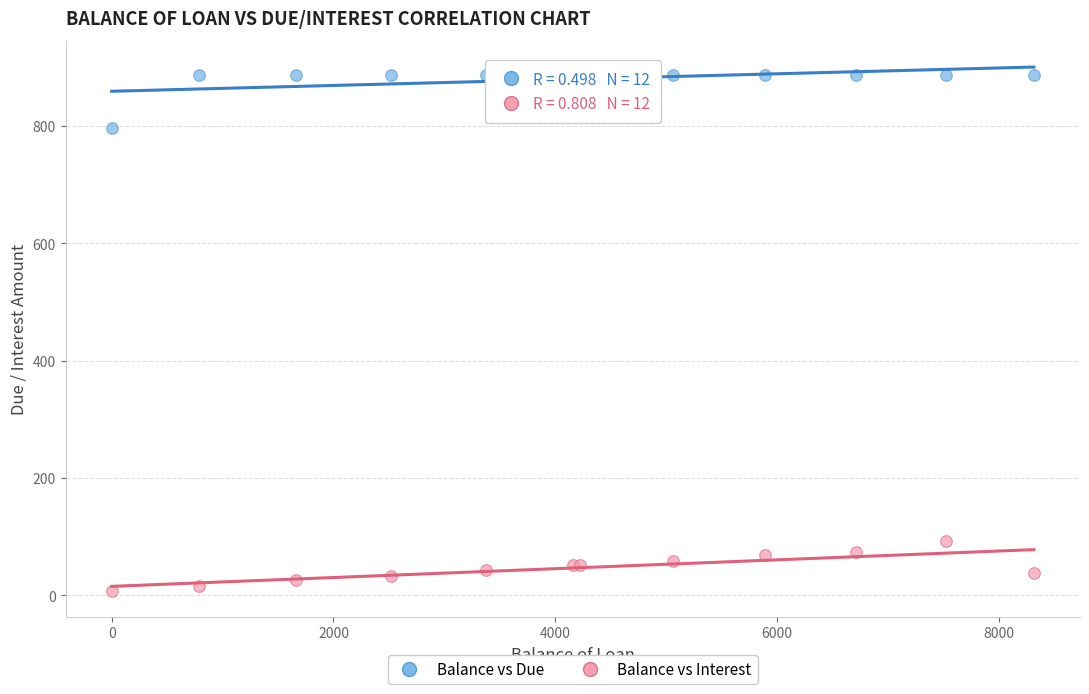

What are all the series names shown in the legend?

Balance vs Due, Balance vs Interest